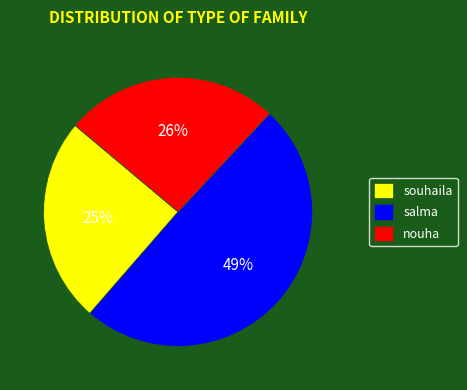

What percentage is the souhaila slice, to the nearest percent?

25%